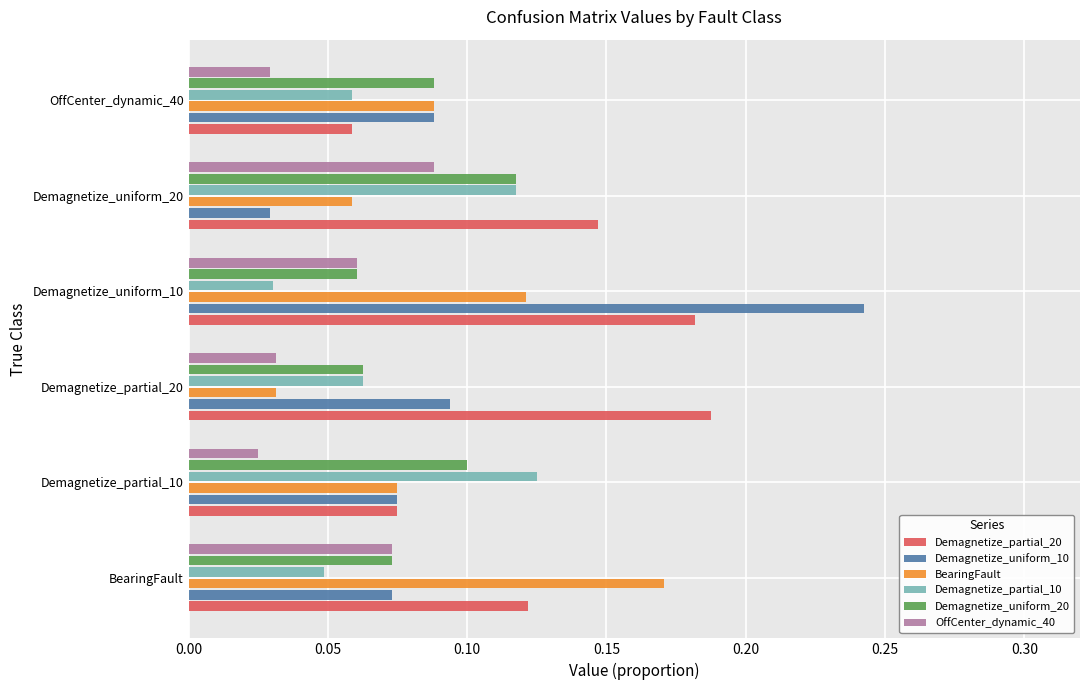

Rank the categories by BearingFault value from lowest to highest.

Demagnetize_partial_20, Demagnetize_uniform_20, Demagnetize_partial_10, OffCenter_dynamic_40, Demagnetize_uniform_10, BearingFault